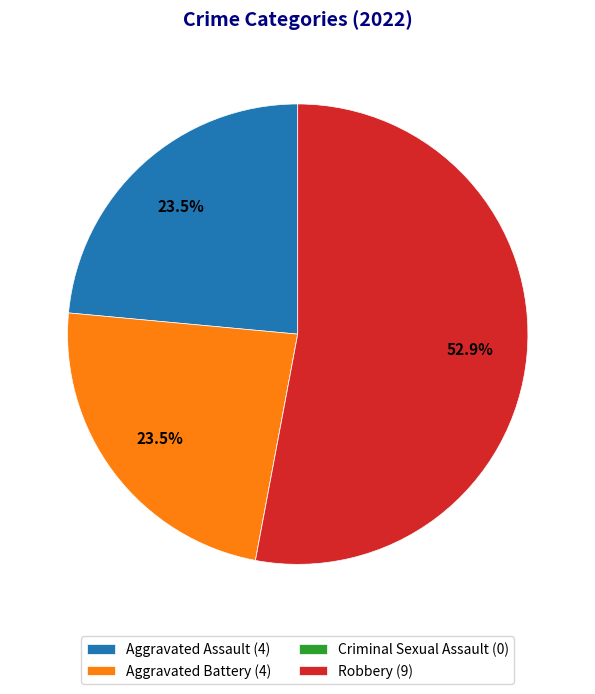

What is the ratio of the value at Aggravated Battery (4) to the value at Aggravated Assault (4)?

1.0